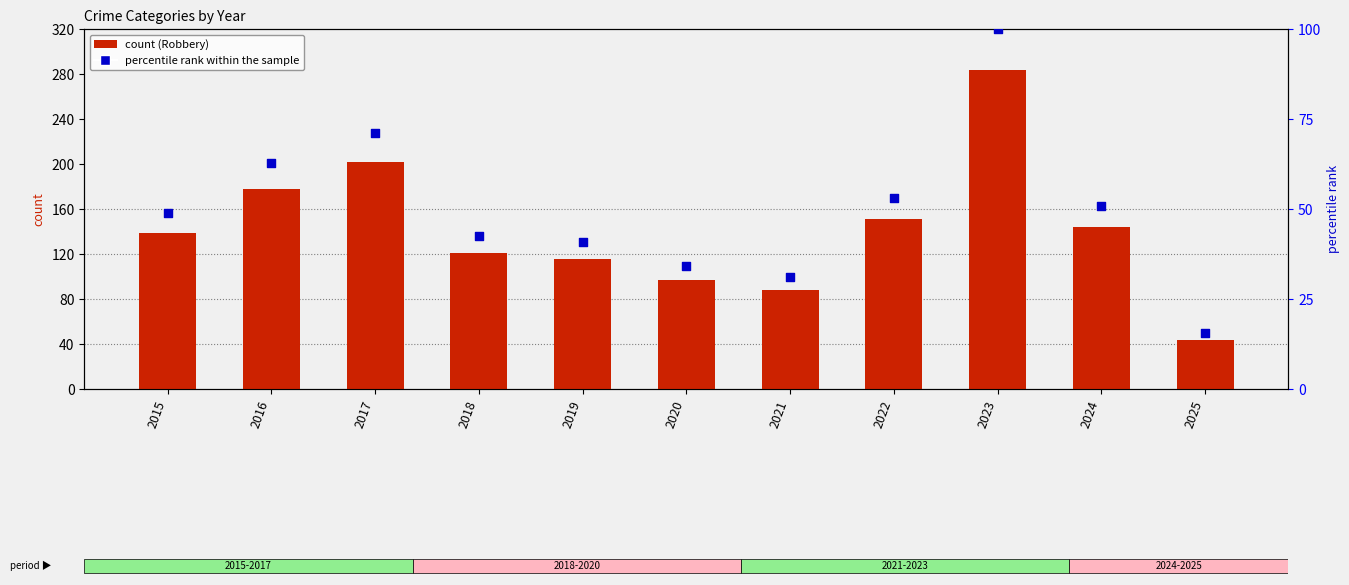

At which category is the sum across all series the highest?

2023